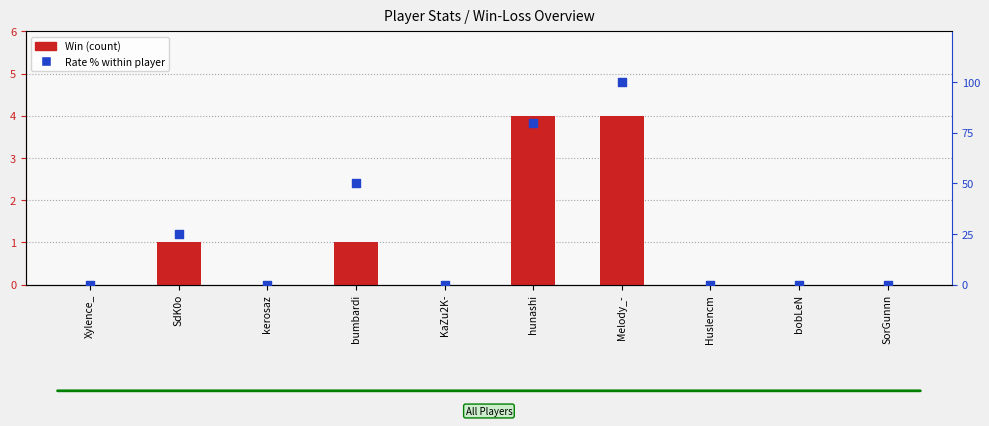

At which category is the sum across all series the highest?

Melody_-